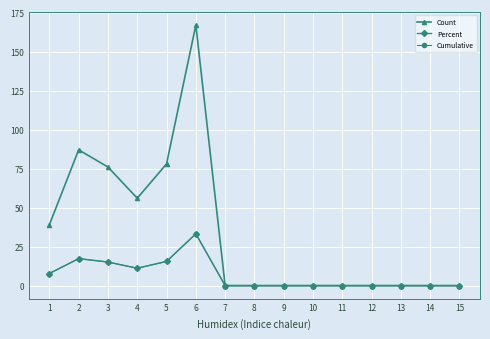

True or false: Percent and Count intersect in this chart.

False